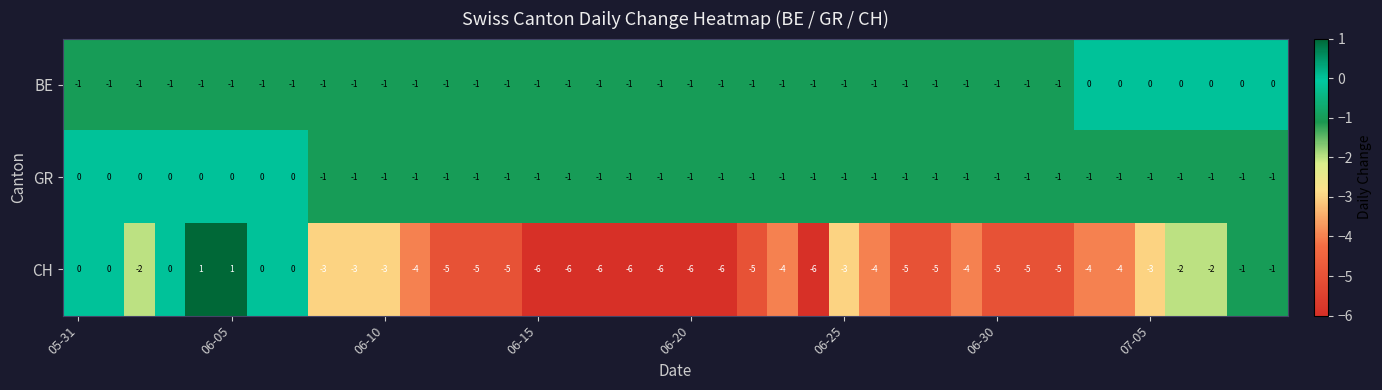

How many series are shown in this chart?

3